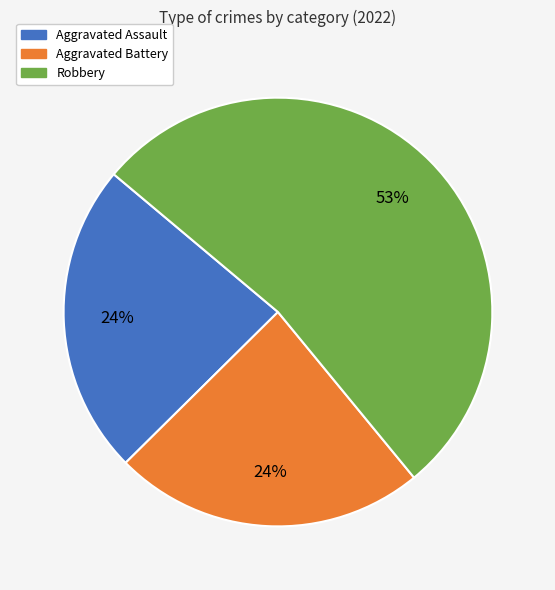

Does any single category account for the majority?

Yes